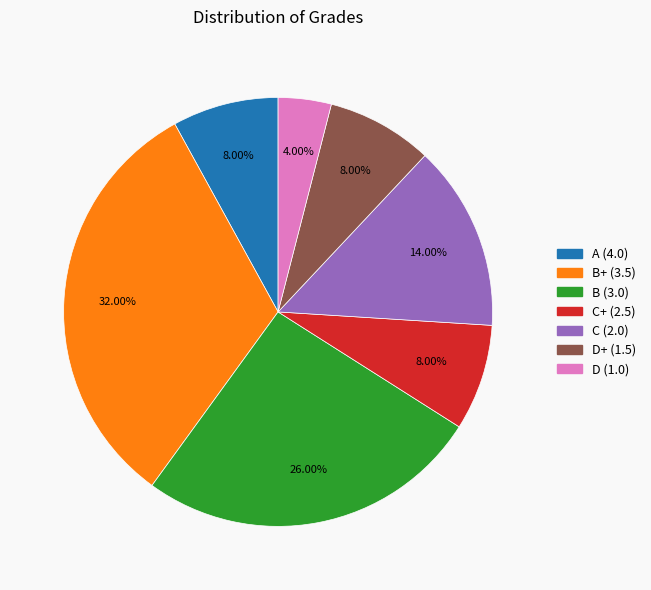

To the nearest percent, what is the average slice percentage?

14%